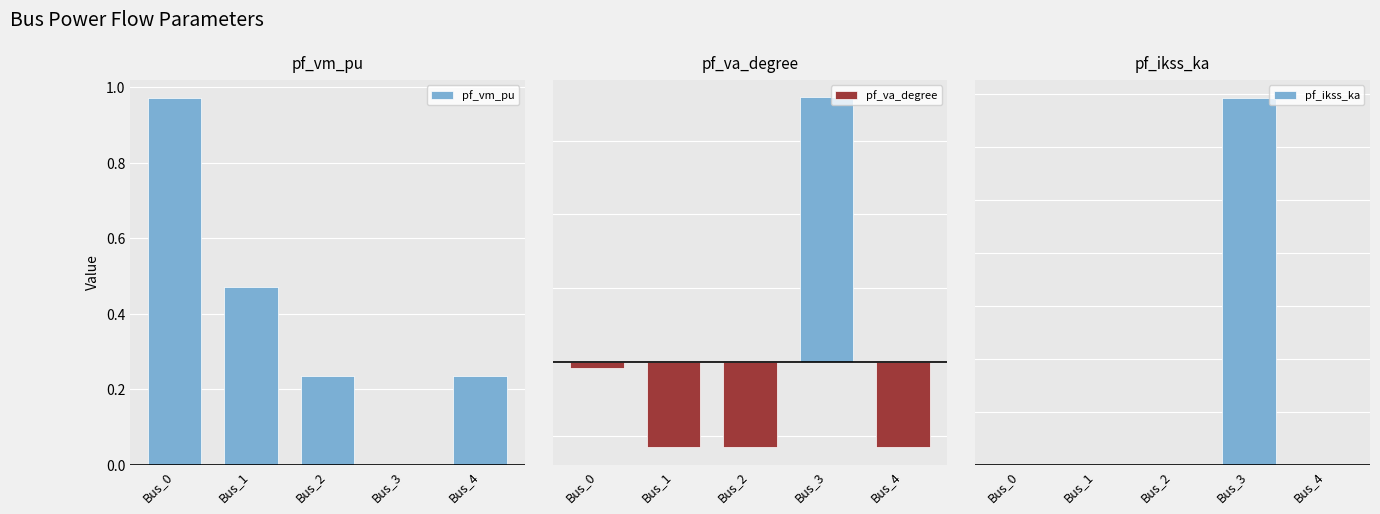

What is the difference between the maximum and minimum values in the pf_vm_pu series?

1.0